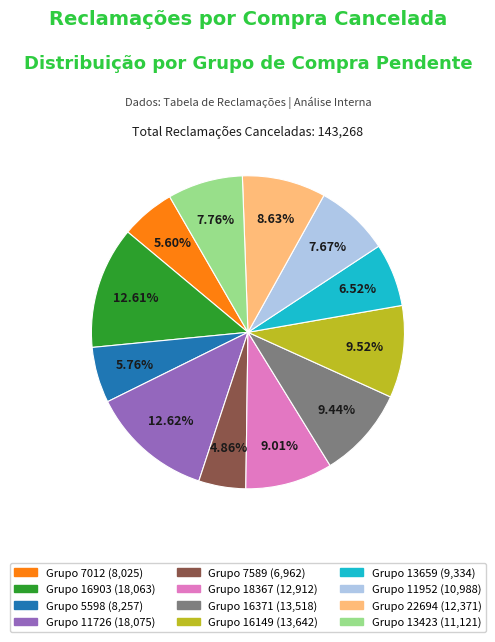

Does any single category account for the majority?

No